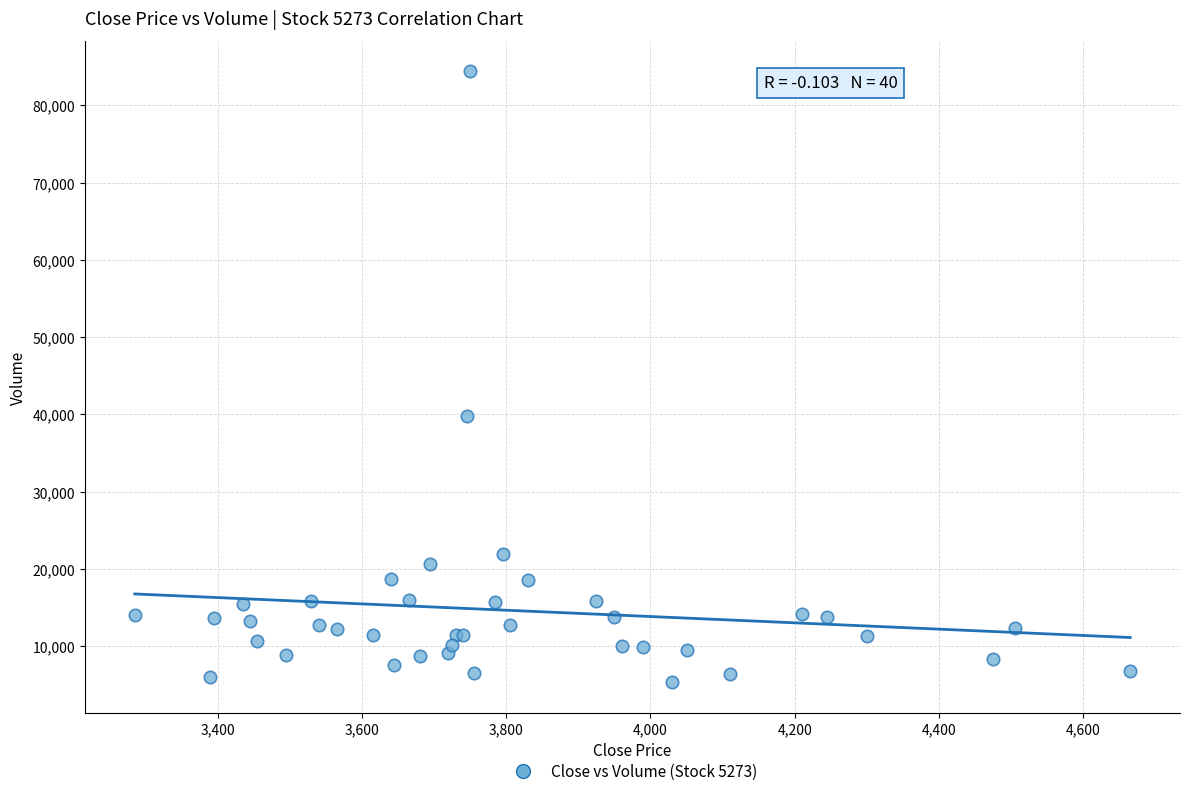

What Y value in the scatter plot is closest to 44850?

39800